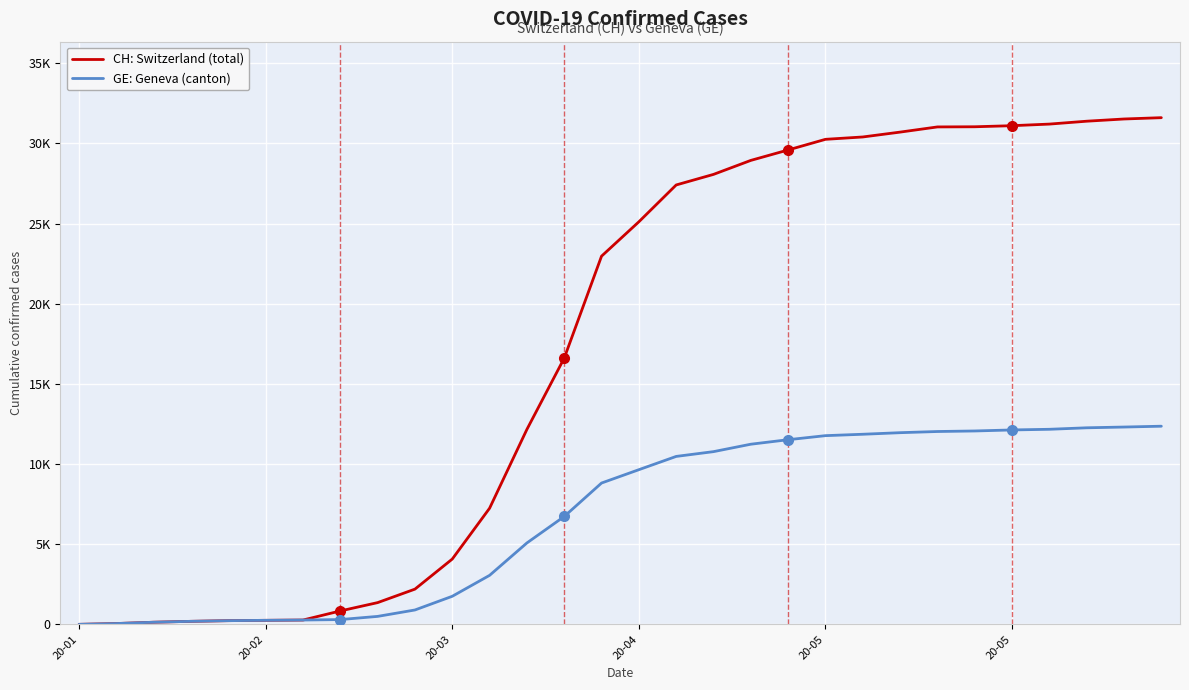

Is it true that CH equals 8539 at 13?

False